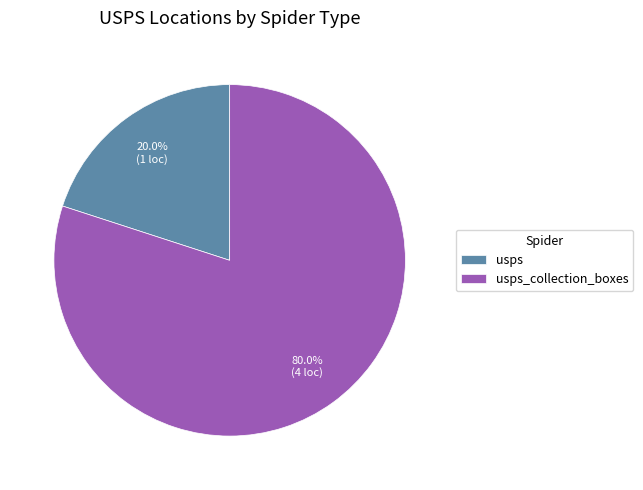

Is there a majority slice in this chart?

Yes